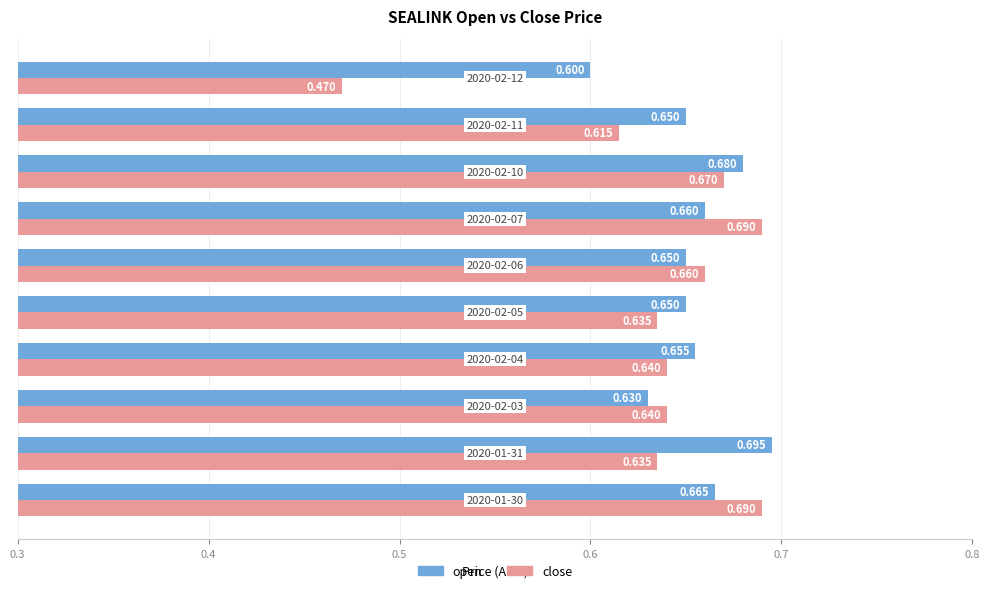

Rank the series by their average value, from lowest to highest.

close, open